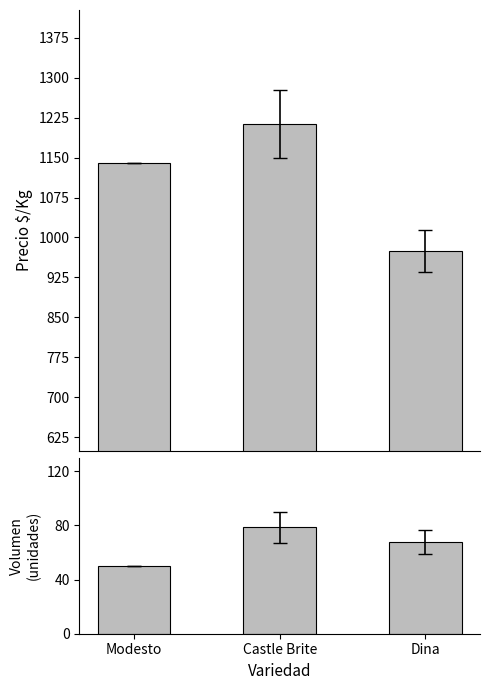

What is the total value across all series at Dina?

1042.5